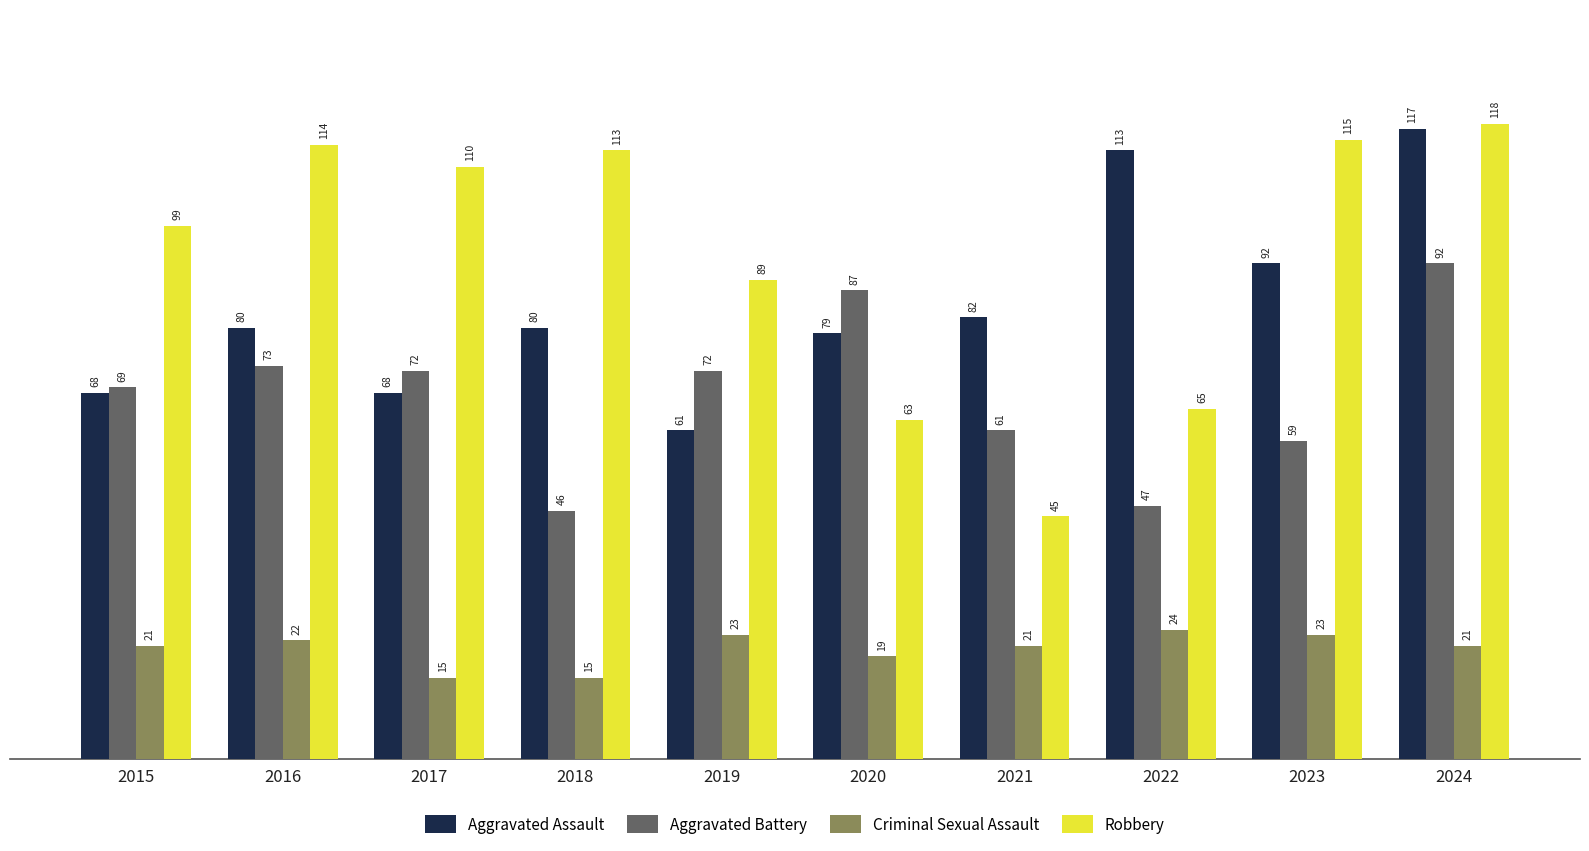

True or false: Robbery has a value of 65 at 2022.

True